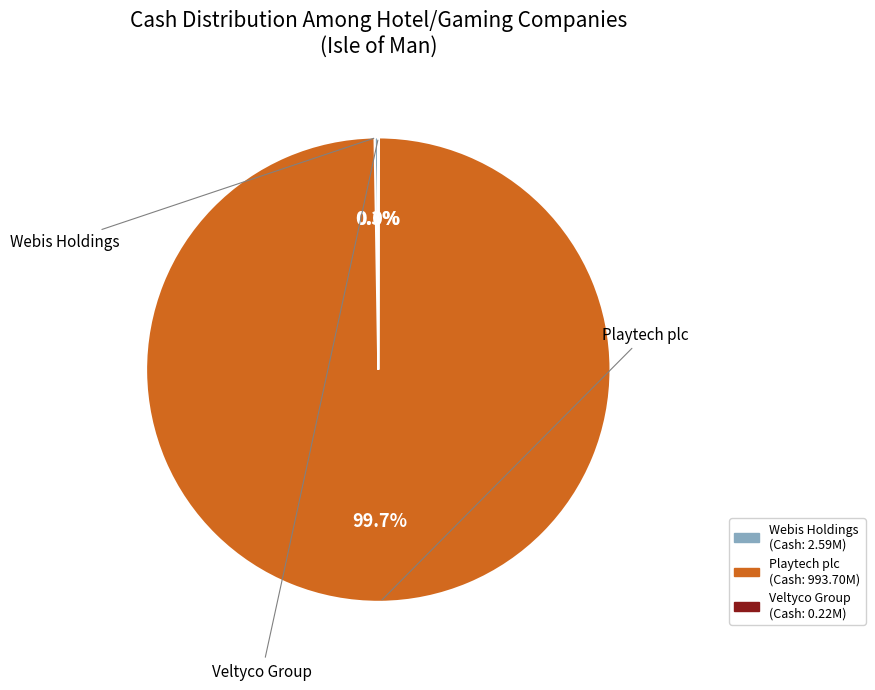

Which slice is the smallest?

Veltyco Group PLC (AIM:VLTY)